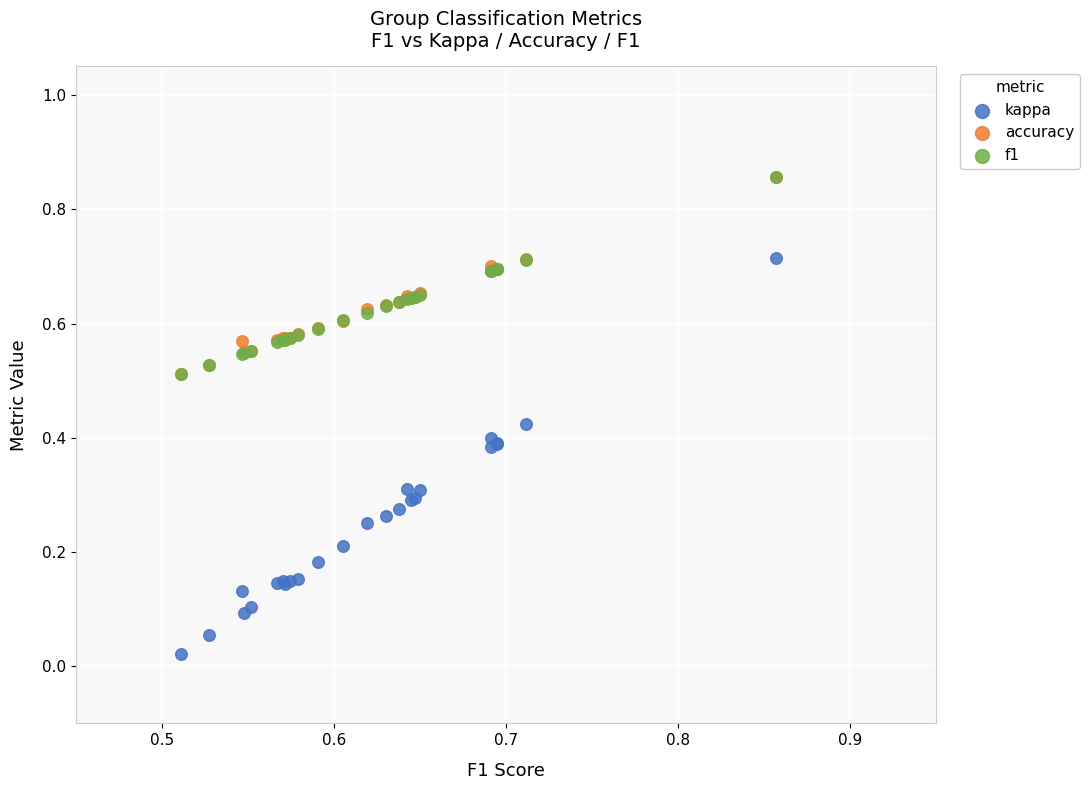

Which series contains the lowest Y value?

kappa